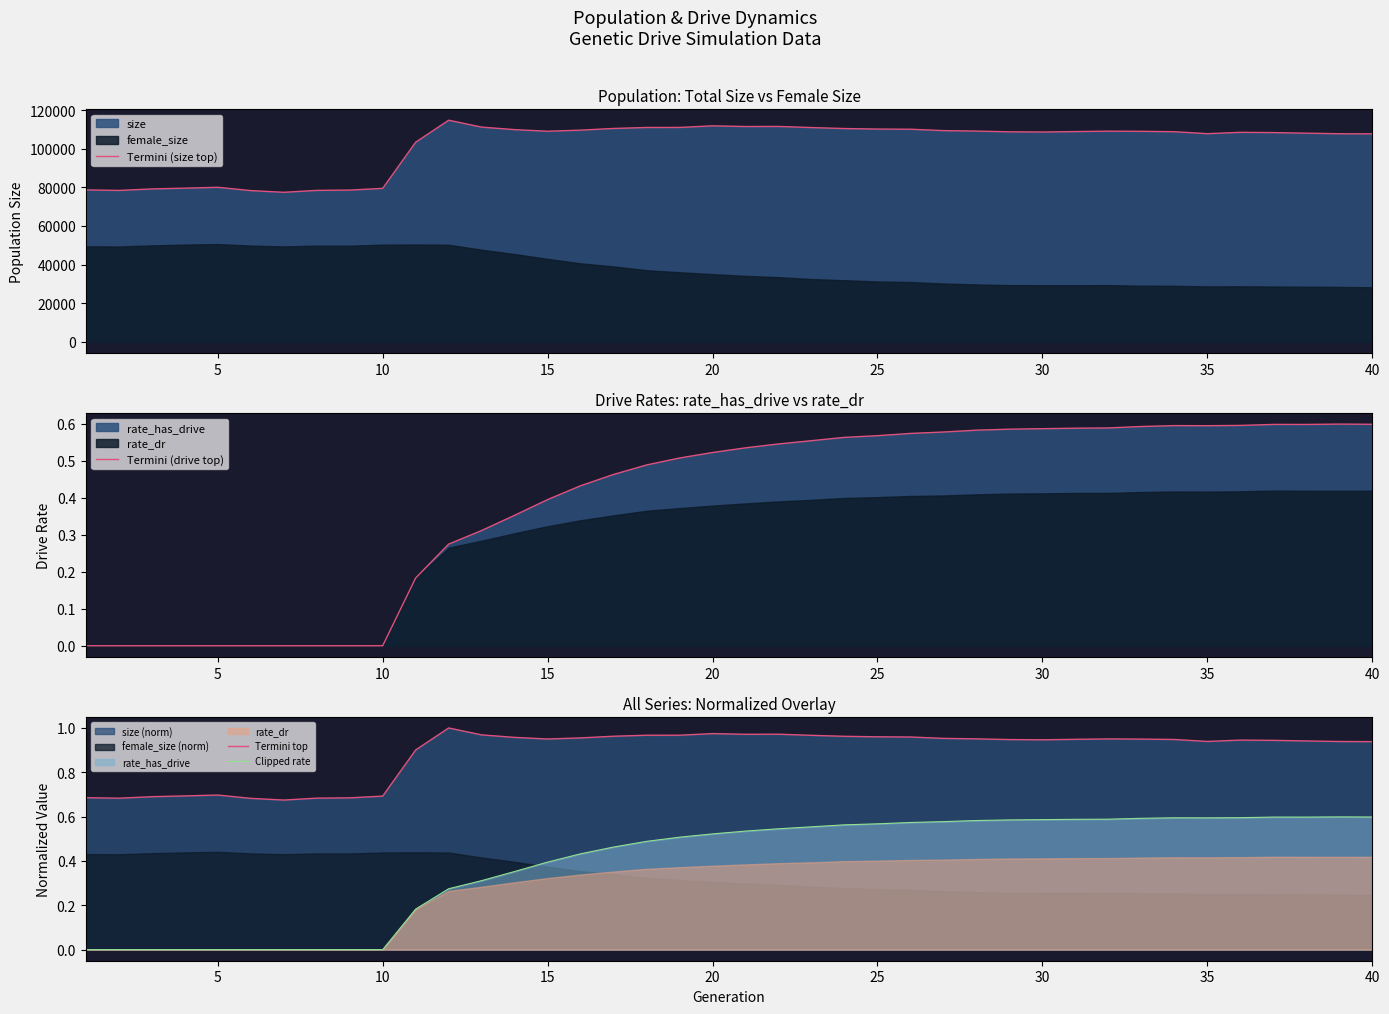

Which series has the largest range (max minus min)?

Termini (size top)